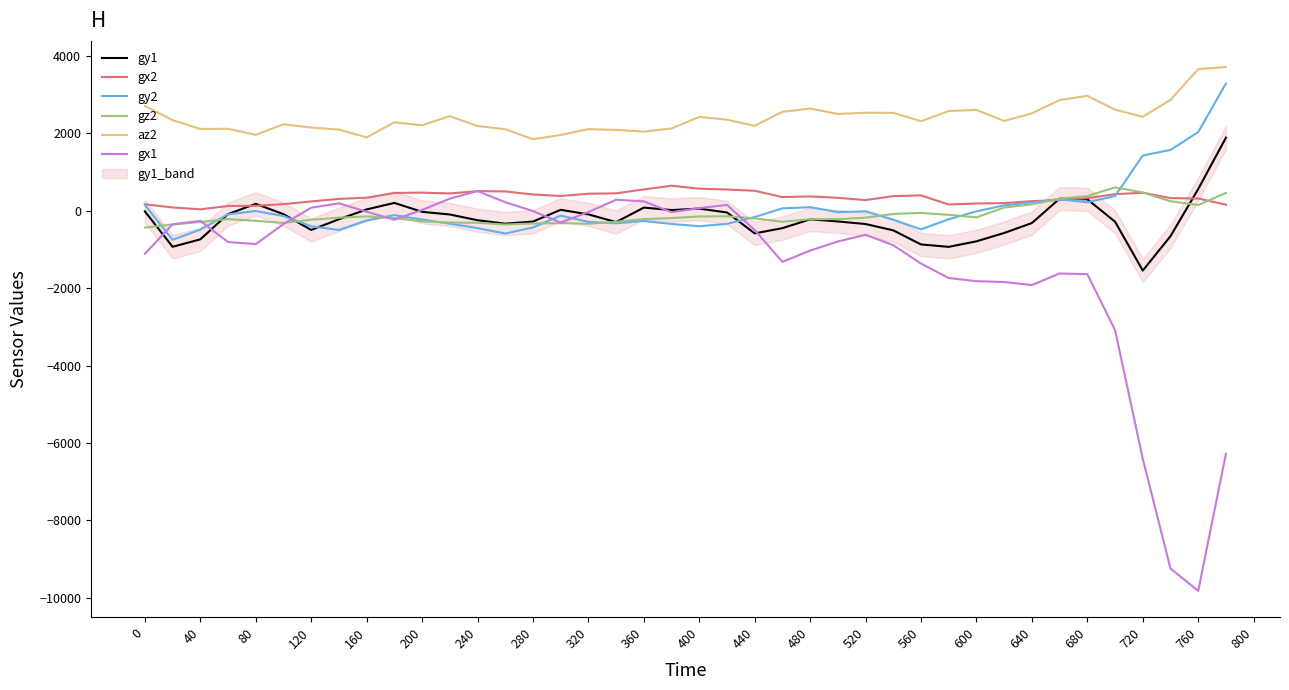

How many times do gz2 and gx1 cross each other?

6